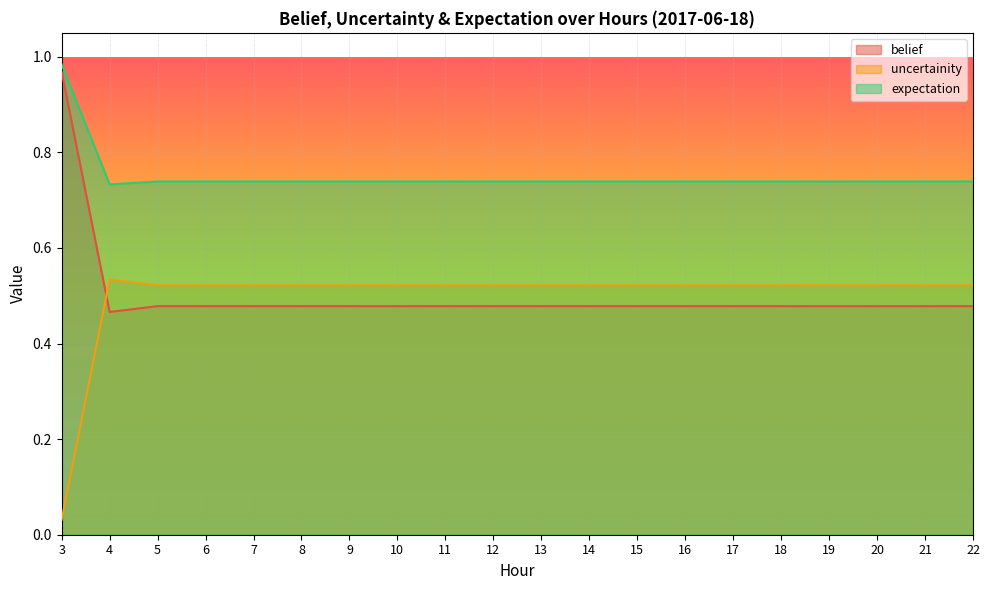

Reading left to right, what are all the values shown in this chart?

belief: 1.0	0.5	0.5	0.5	0.5	0.5	0.5	0.5	0.5	0.5	0.5	0.5	0.5	0.5	0.5	0.5	0.5	0.5	0.5	0.5
uncertainity: 0.0	0.5	0.5	0.5	0.5	0.5	0.5	0.5	0.5	0.5	0.5	0.5	0.5	0.5	0.5	0.5	0.5	0.5	0.5	0.5
expectation: 1.0	0.7	0.7	0.7	0.7	0.7	0.7	0.7	0.7	0.7	0.7	0.7	0.7	0.7	0.7	0.7	0.7	0.7	0.7	0.7